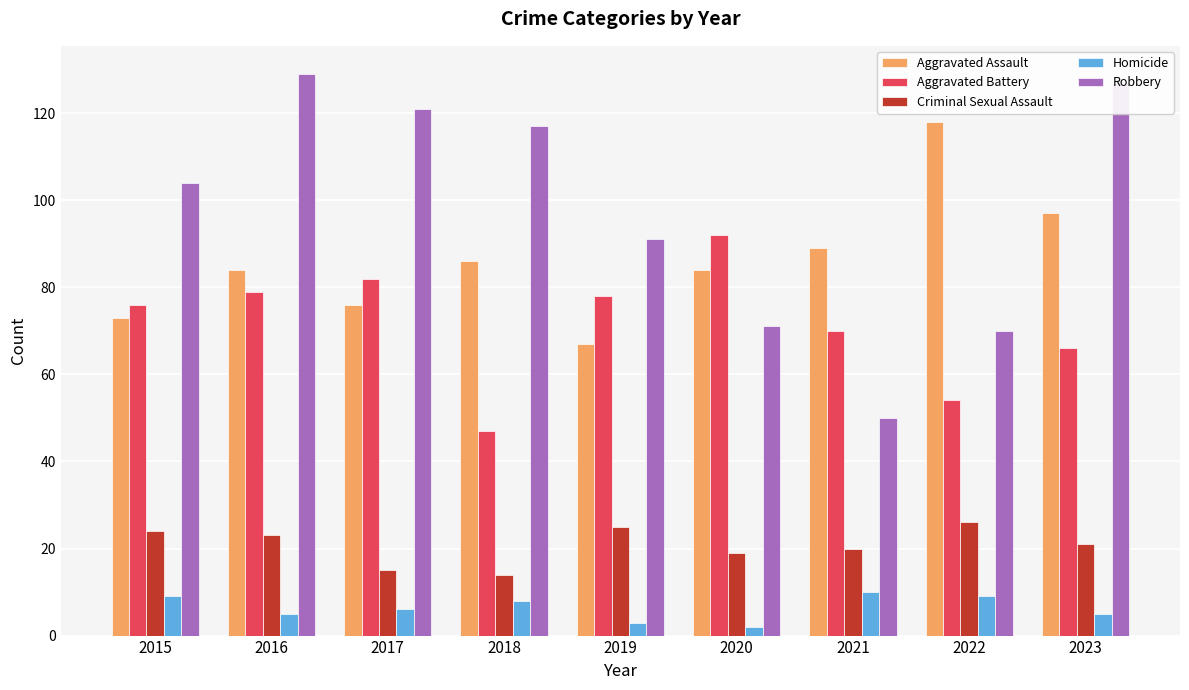

What is the difference between the second highest and minimum values in the Homicide series?

7